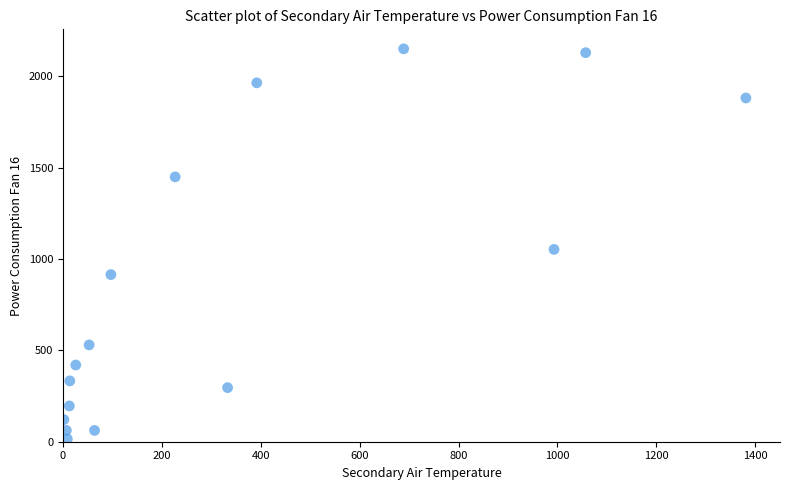

What Y value in the scatter plot is closest to 1083?

1053